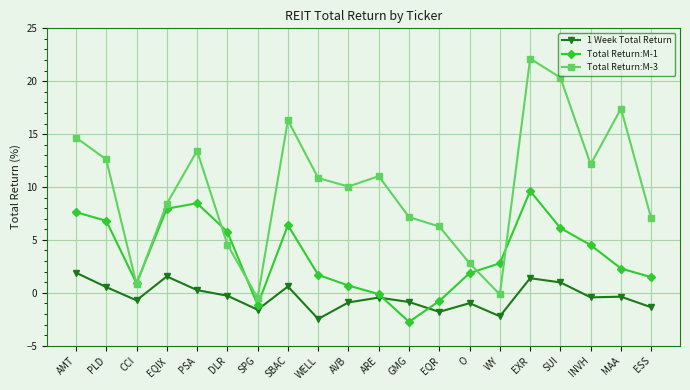

In Total Return:M-3, how many points are lower than both neighbors (excluding endpoints)?

5